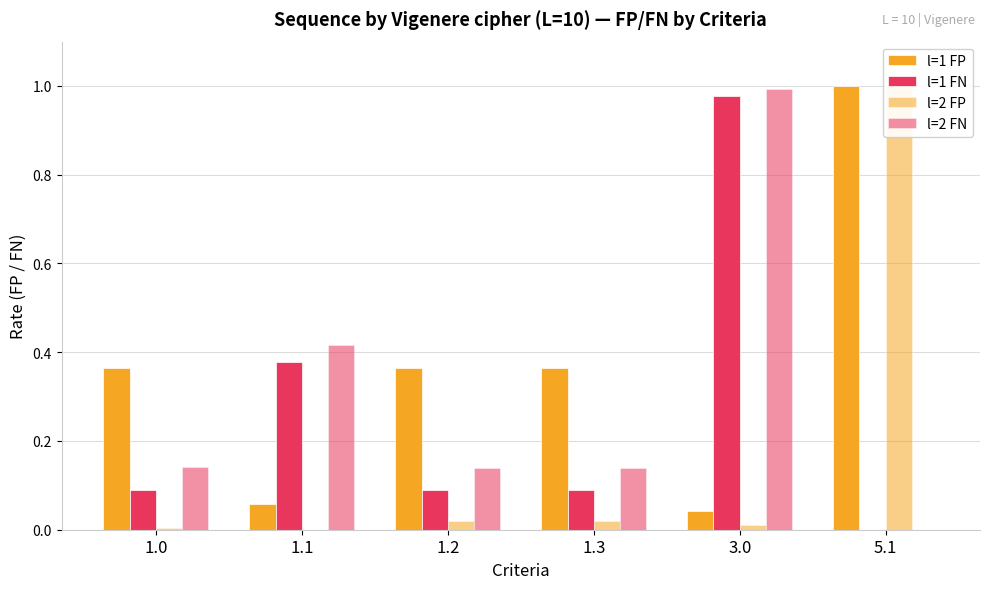

Between 1.2 and 3.0, which is larger?

1.2